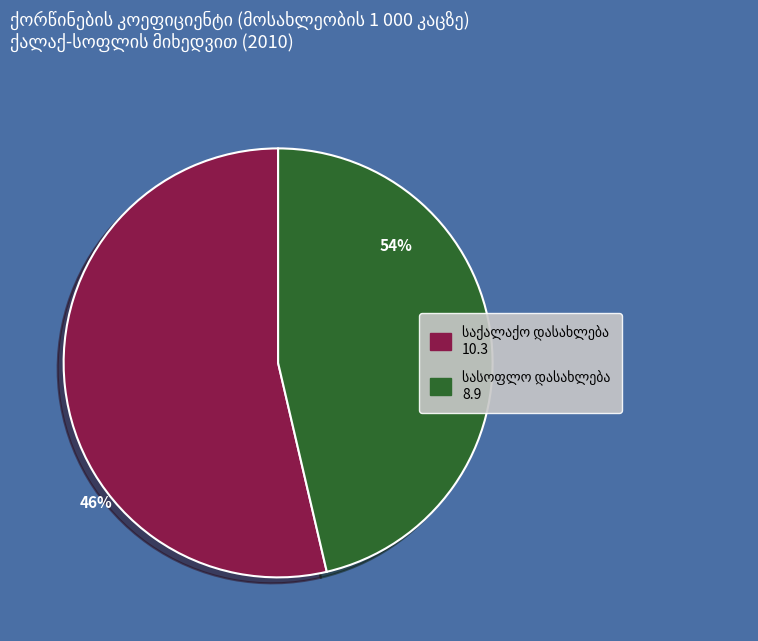

To the nearest percent, what is the difference between the სასოფლო დასახლება and საქალაქო დასახლება slice percentages?

7%